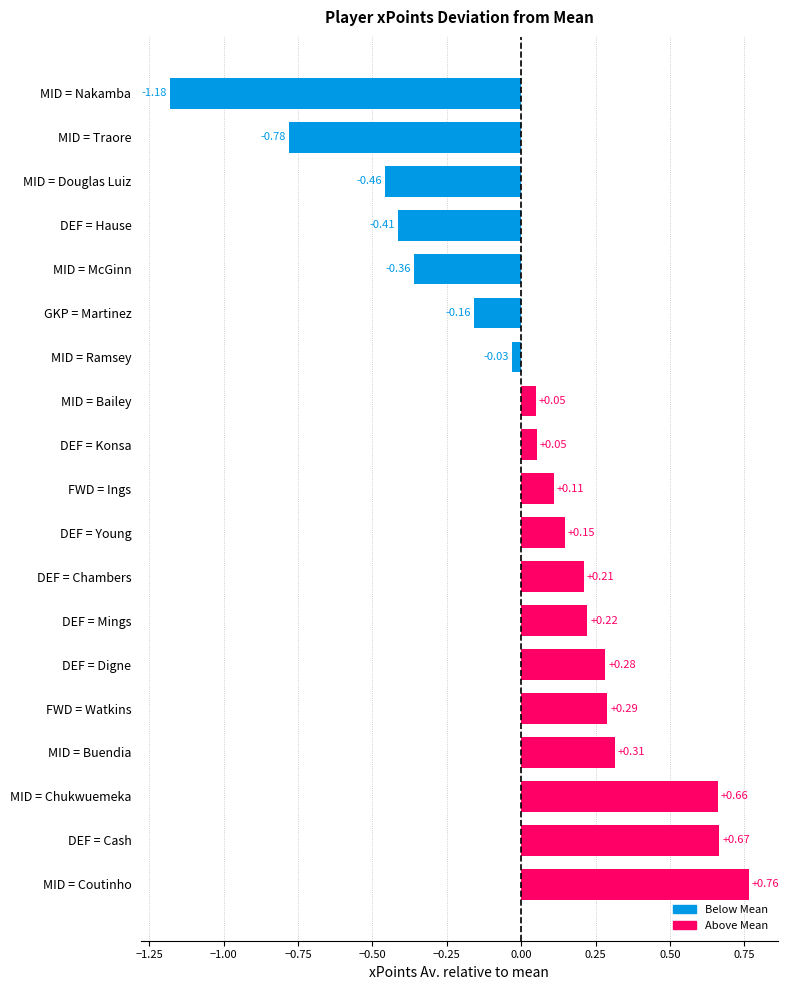

Where is the data nearest to the value 0?

MID = Ramsey